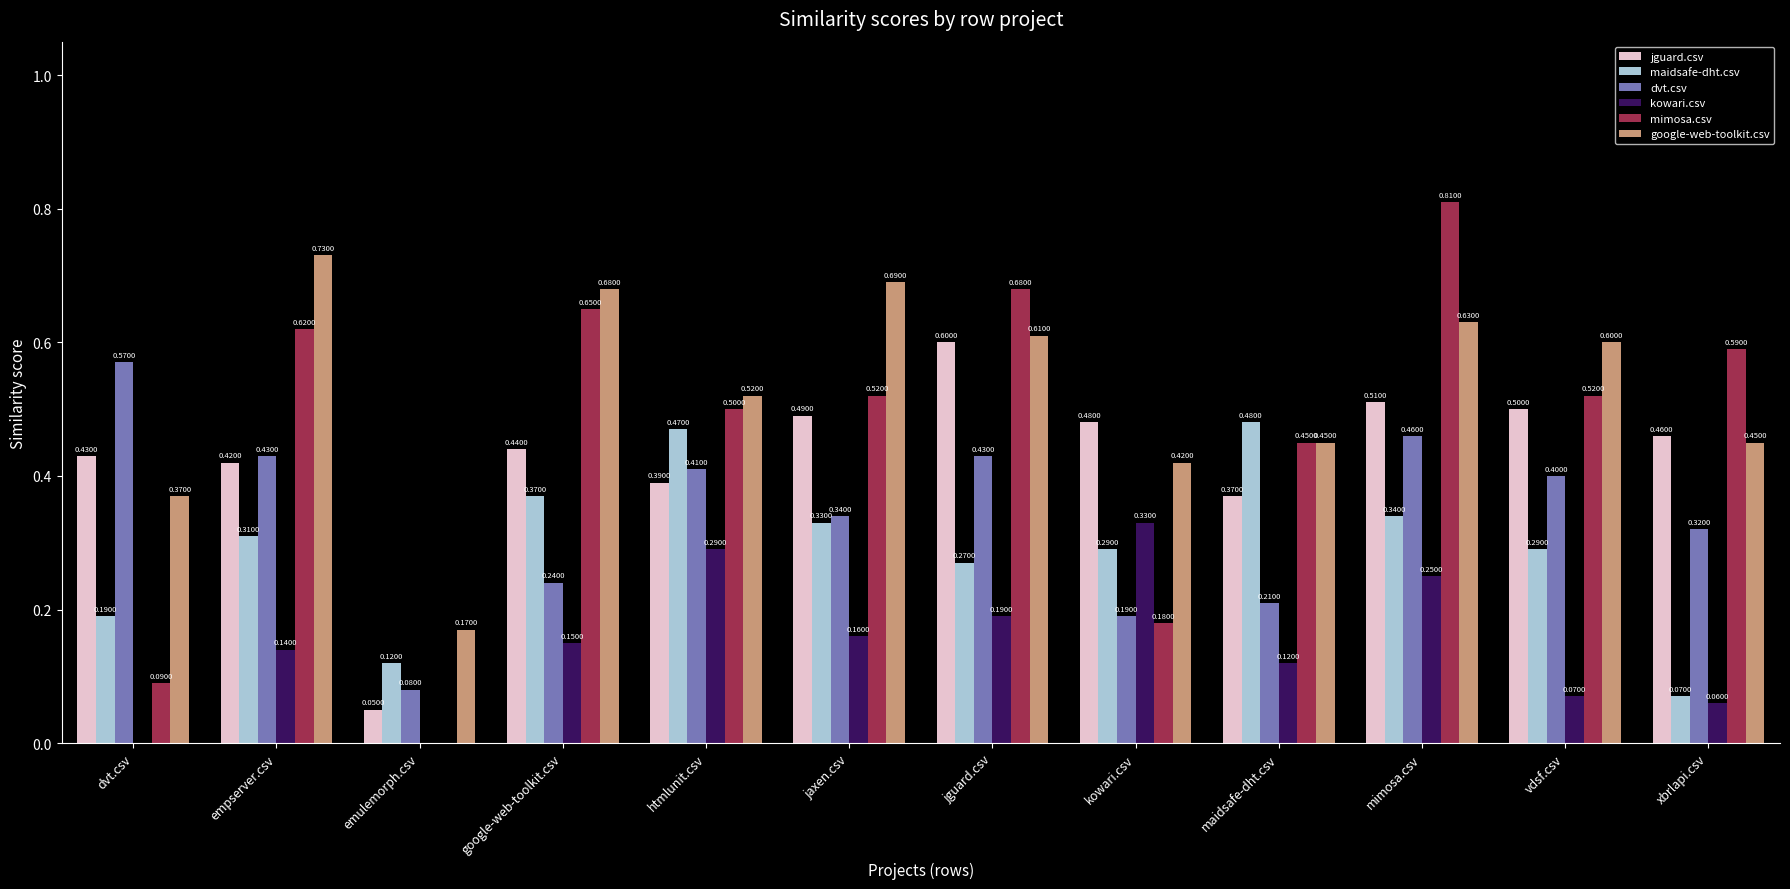

The value of google-web-toolkit.csv at htmlunit.csv is 0.1. True or false?

False